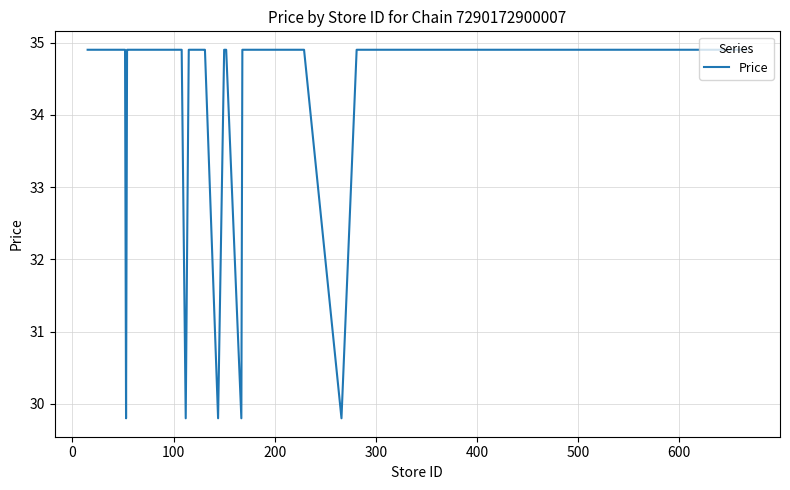

What is the smallest value displayed?

29.8